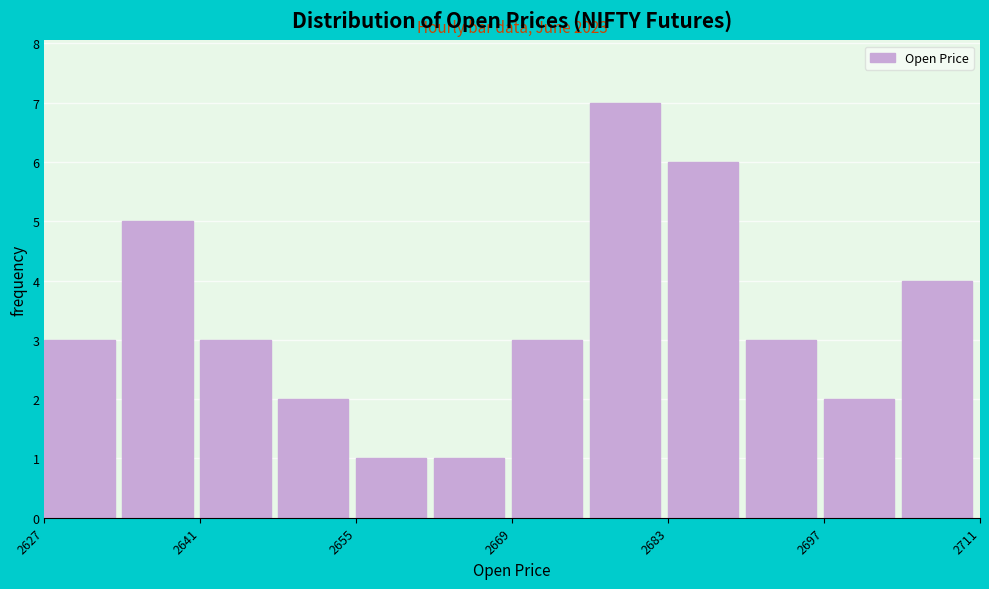

Read against the x-axis, roughly where is the centre of the tallest bar?

2680